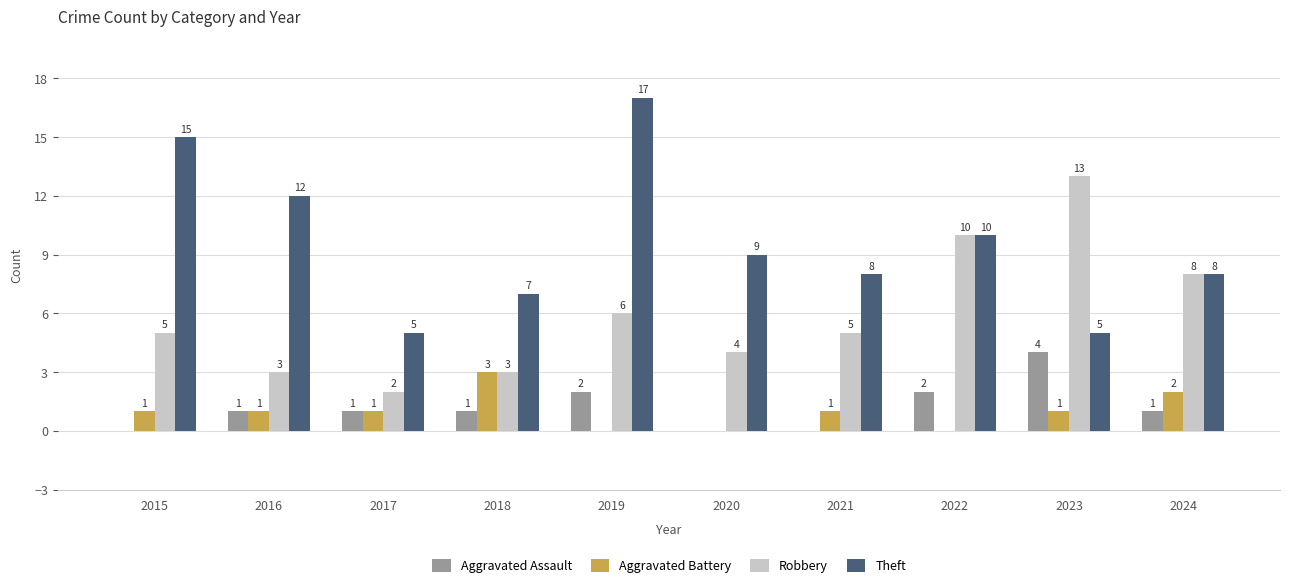

How many positive values does the Aggravated Assault series have?

7